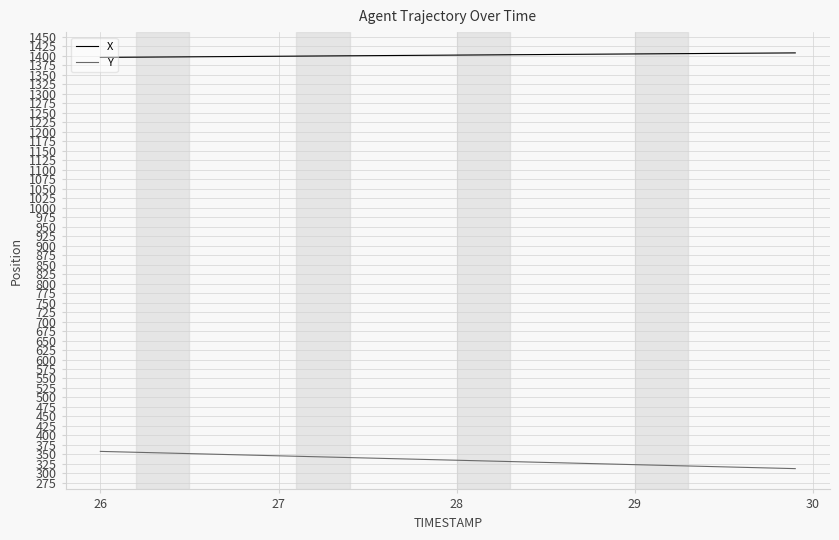

At how many categories does at least one series exceed 1245?

40